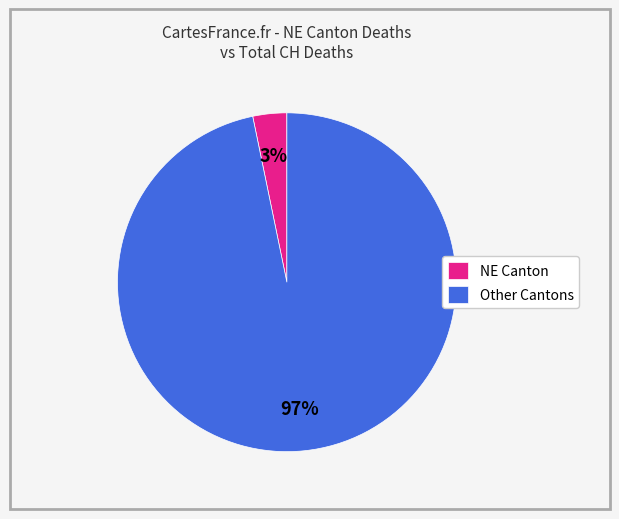

To the nearest percent, what percentage of the pie is NE Canton?

3%